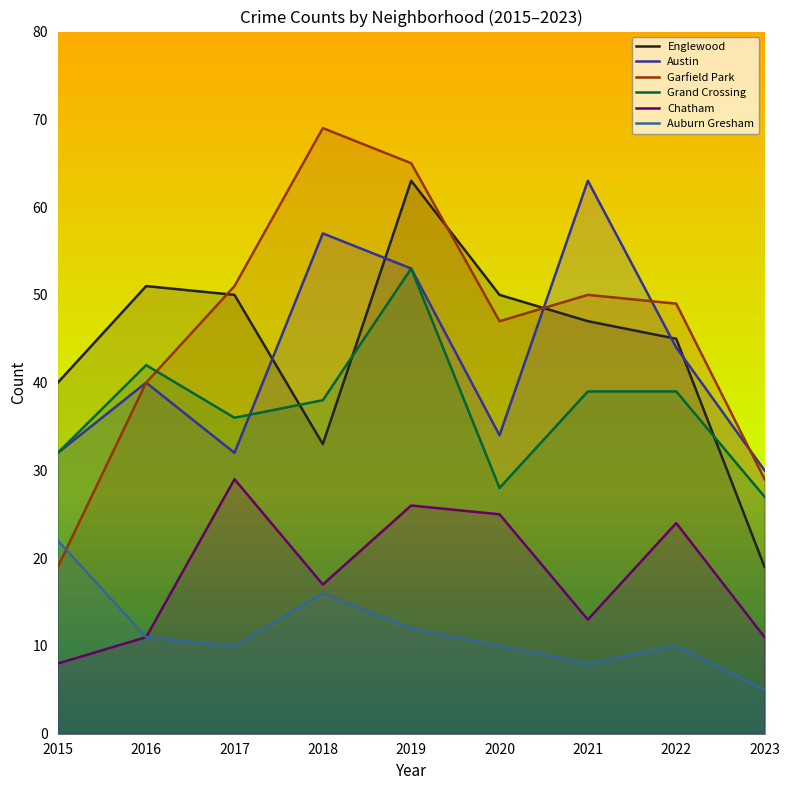

What is the sum of all Grand Crossing values?

334